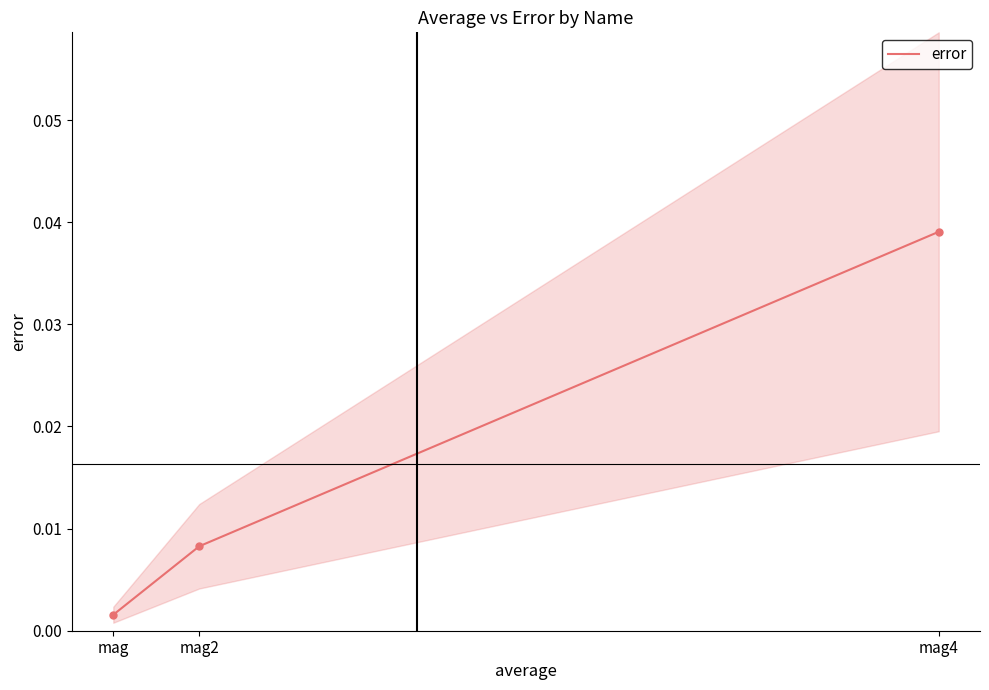

What is the label of the 2nd point from the left?

mag2